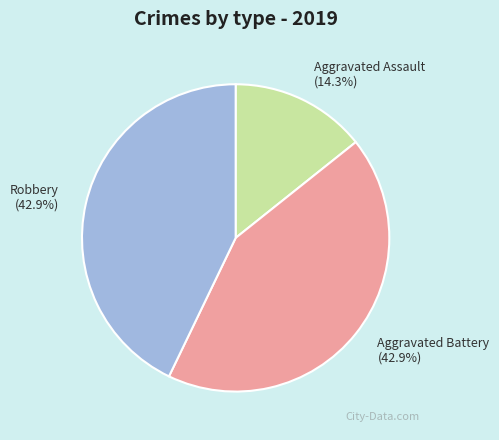

Count the number of slices in the pie.

3